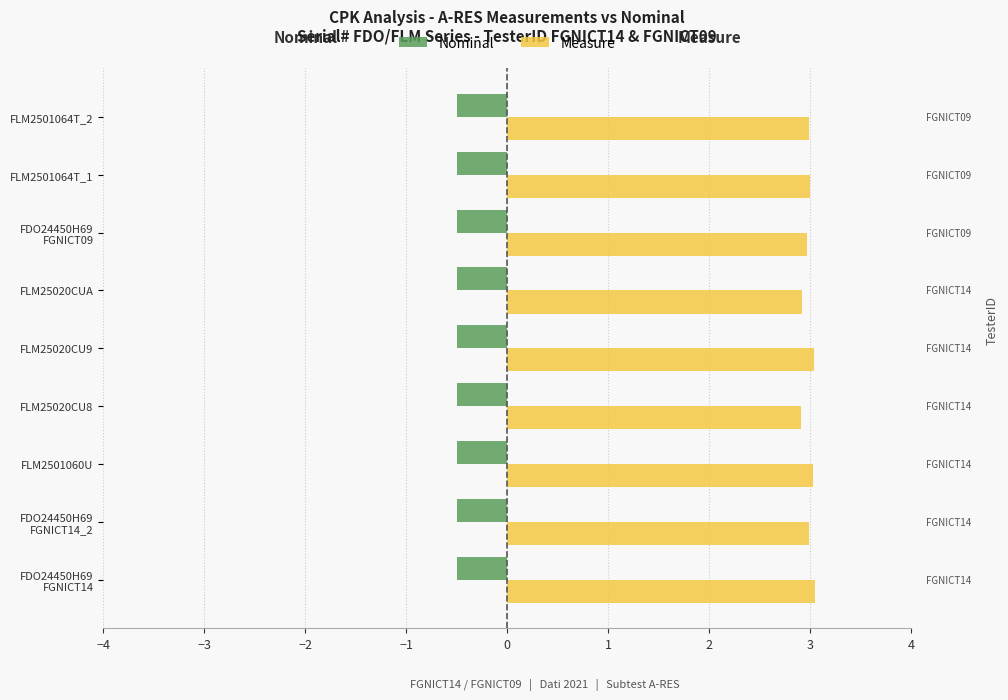

True or false: Measure has a value of 3.0 at FLM25020CU9.

True